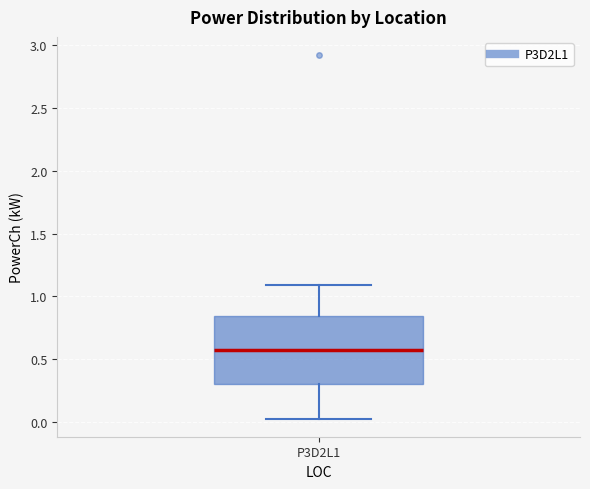

Transcribe this box plot: give where the median line is, the range the box spans, and where the two whiskers end, as read against the y-axis. The values are not printed on the chart, so give them approximately, as read against the axis.

median 0.55, box 0.30 to 0.85, whiskers 0.05 to 1.10